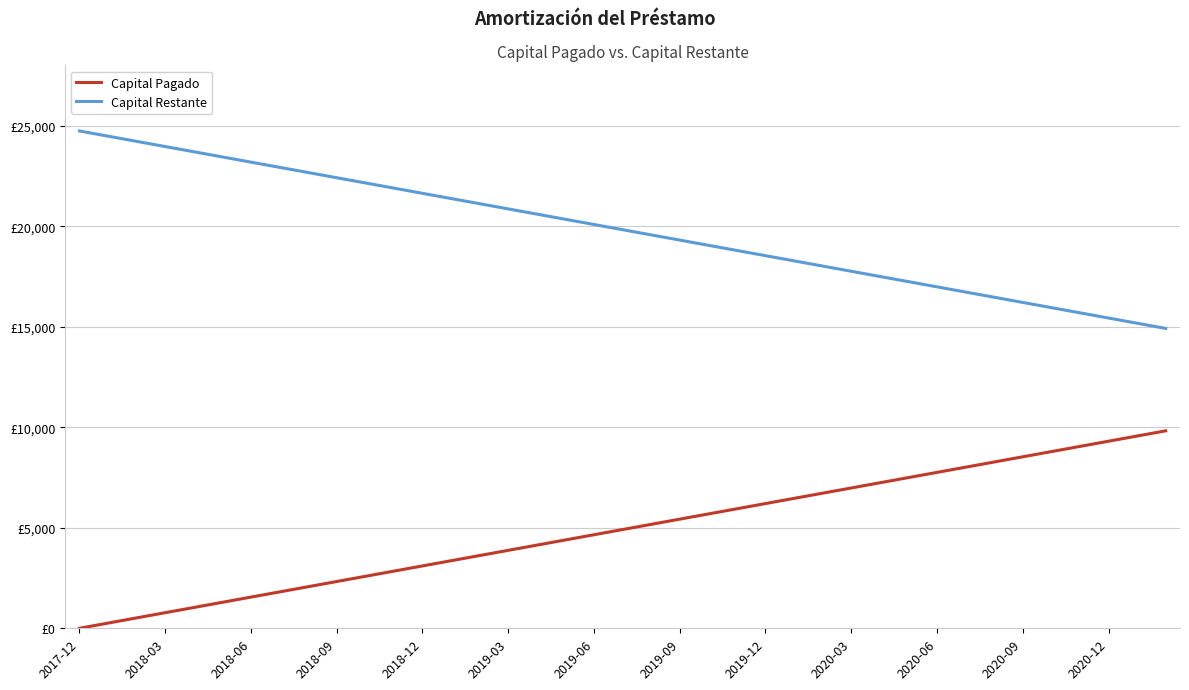

True or false: Capital Pagado has more than 0 interior local peaks.

False